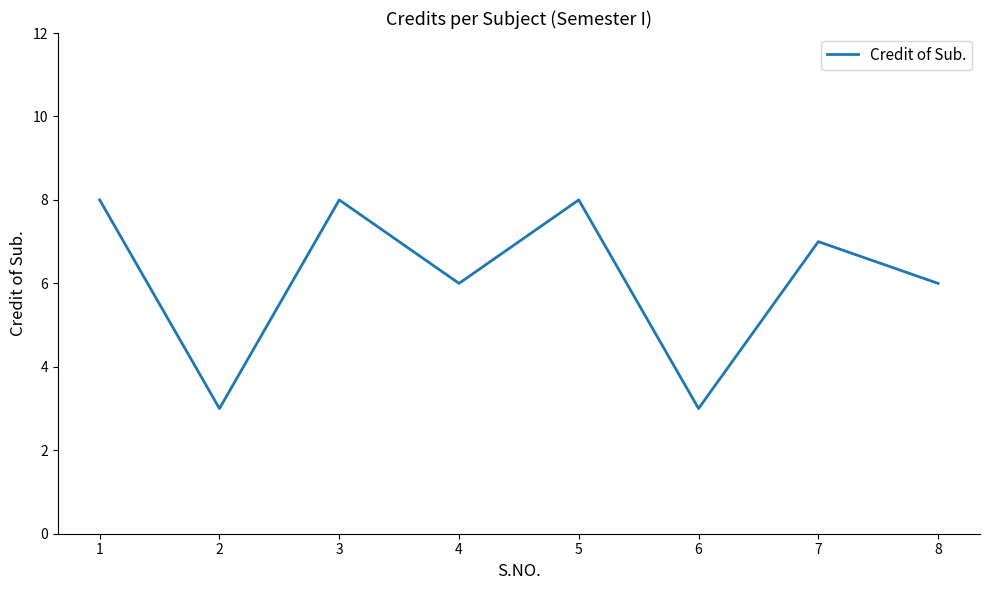

What is the change in value from 2 to 4?

+3